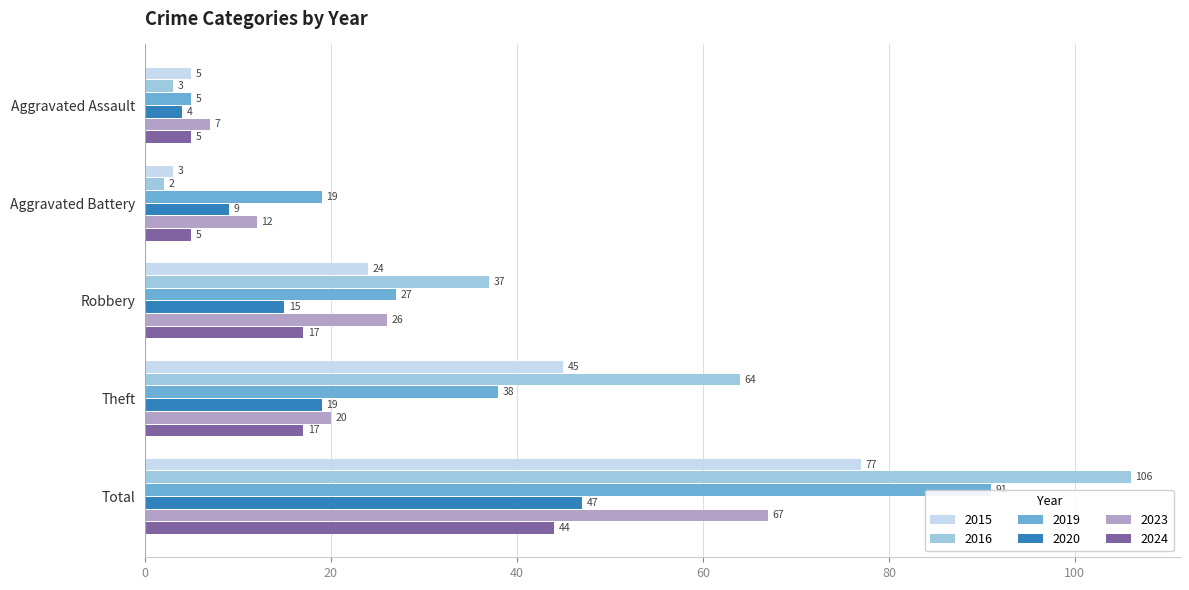

At which category does the chart reach its minimum across all series?

Aggravated Battery